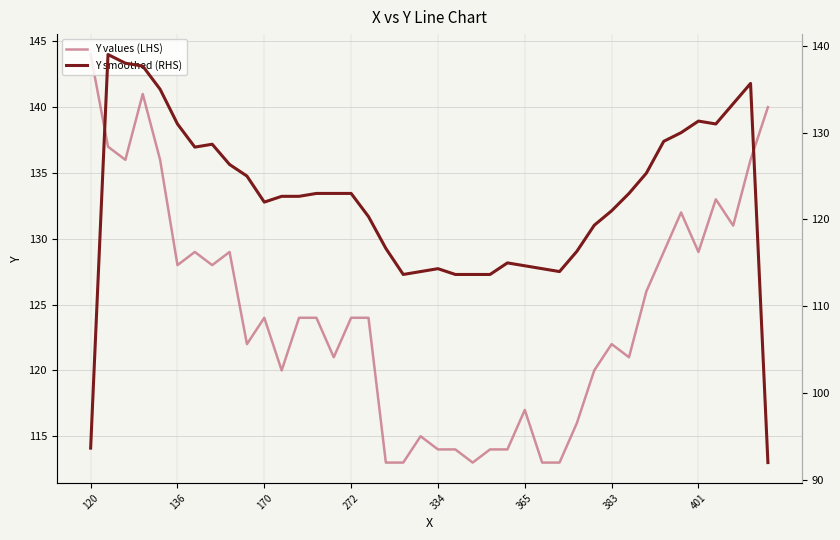

Is it true that Y values (LHS) equals 124 at 170?

True